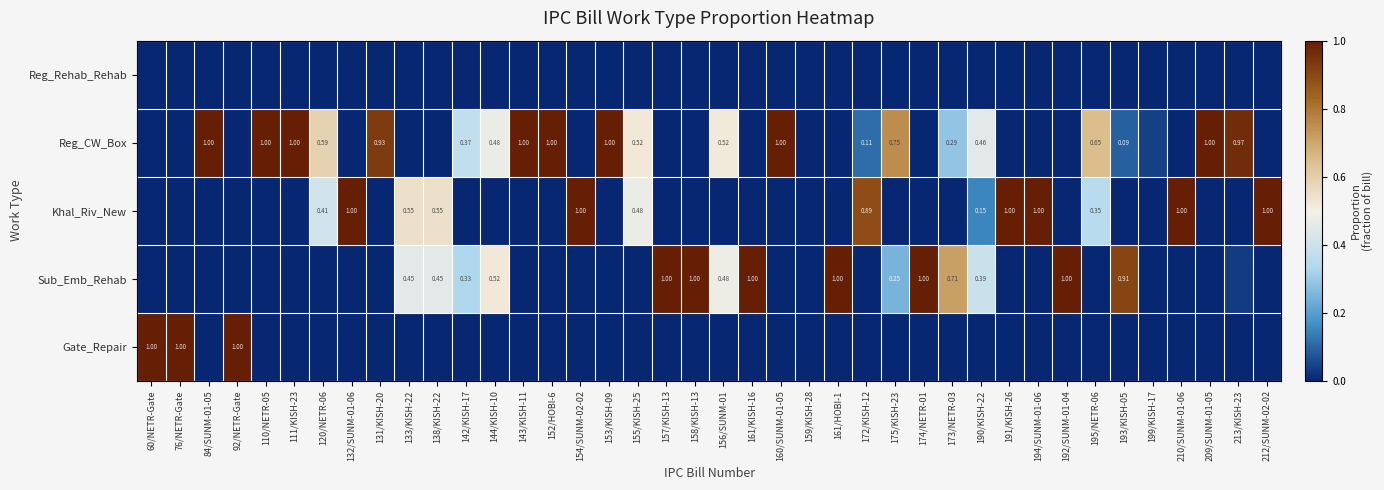

Is the value of Khal_Riv_New at 120/NETR-06 greater than the value of Reg_CW_Box at 153/KISH-09?

No